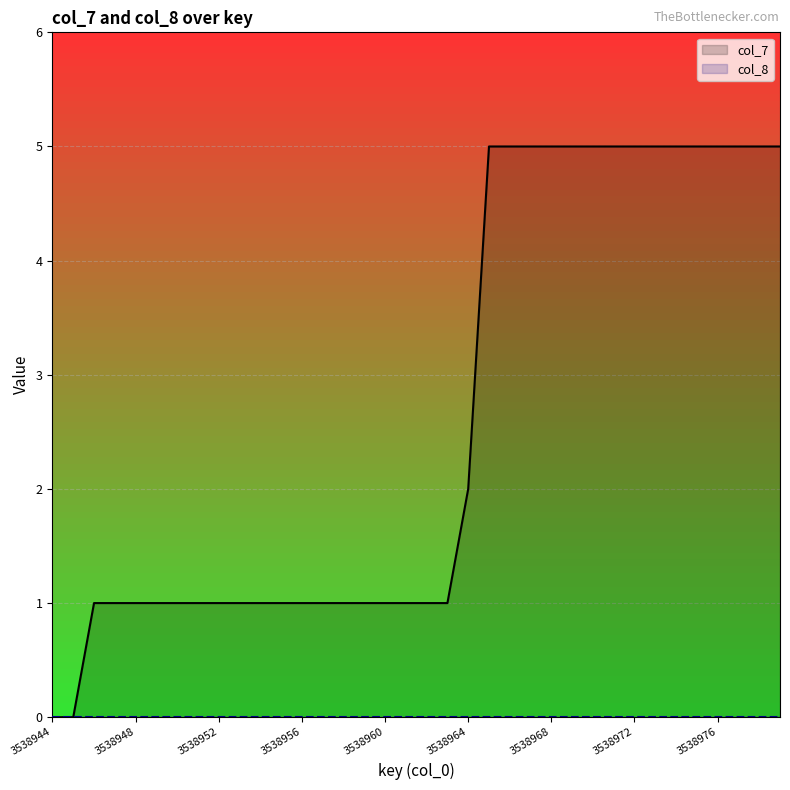

How many lines are shown in the chart?

2